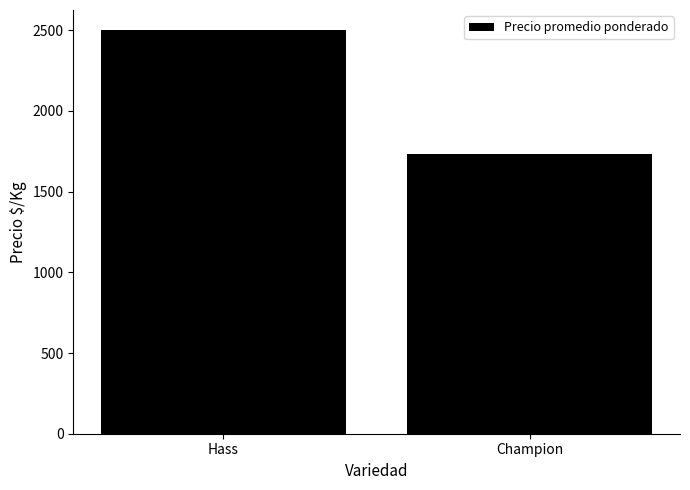

Between Champion and Hass, which is larger?

Hass